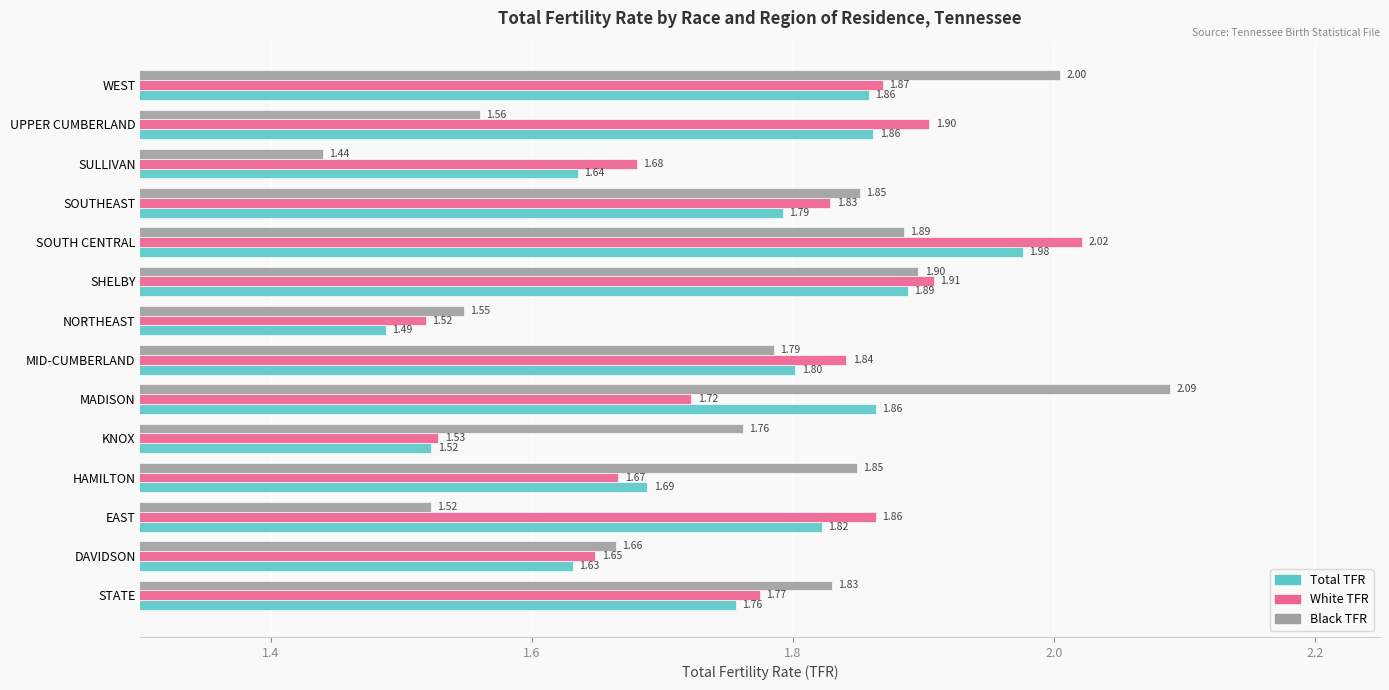

Where is Total TFR nearest to the value 1?

NORTHEAST